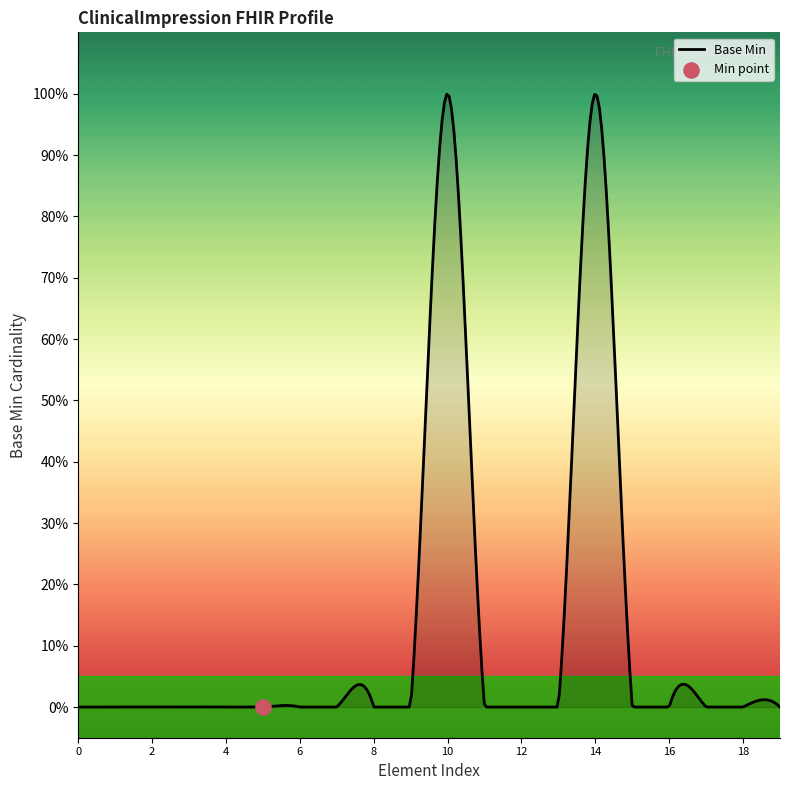

Between ClinicalImpression.implicitRules and ClinicalImpression.status, which is larger?

ClinicalImpression.status